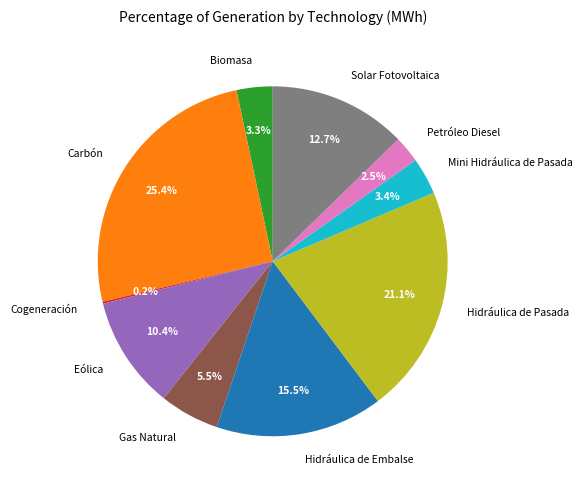

What percentage is the Solar Fotovoltaica slice, to the nearest percent?

13%